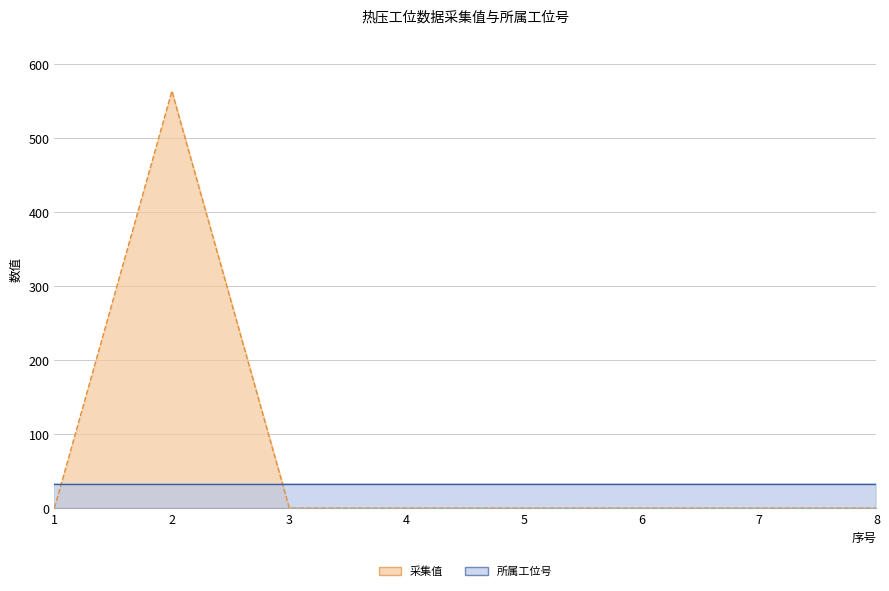

What is the difference between the maximum and minimum values?

563.2